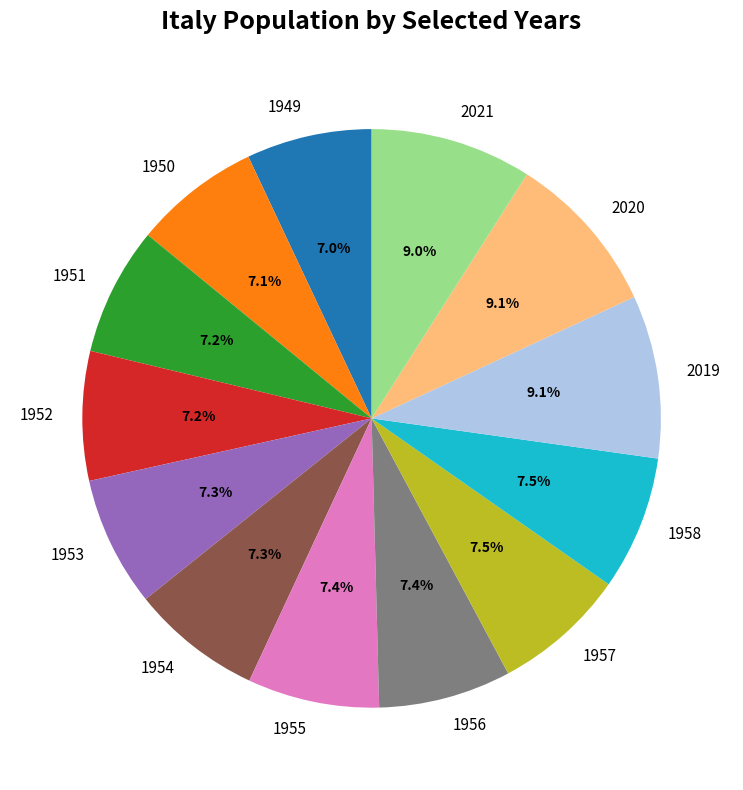

To the nearest percent, what is the average slice percentage?

8%